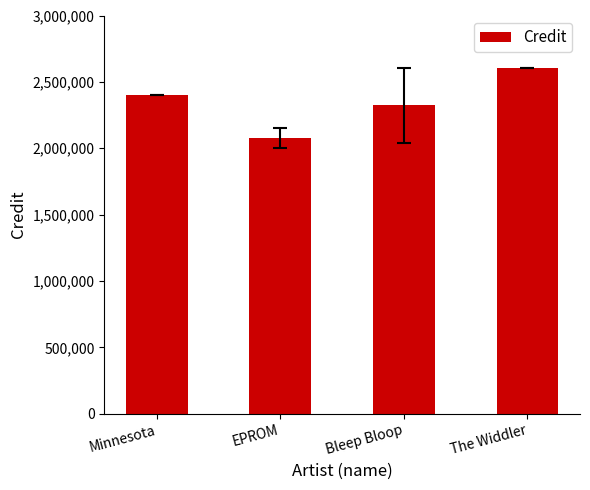

What is the maximum value shown in the chart?

2607688